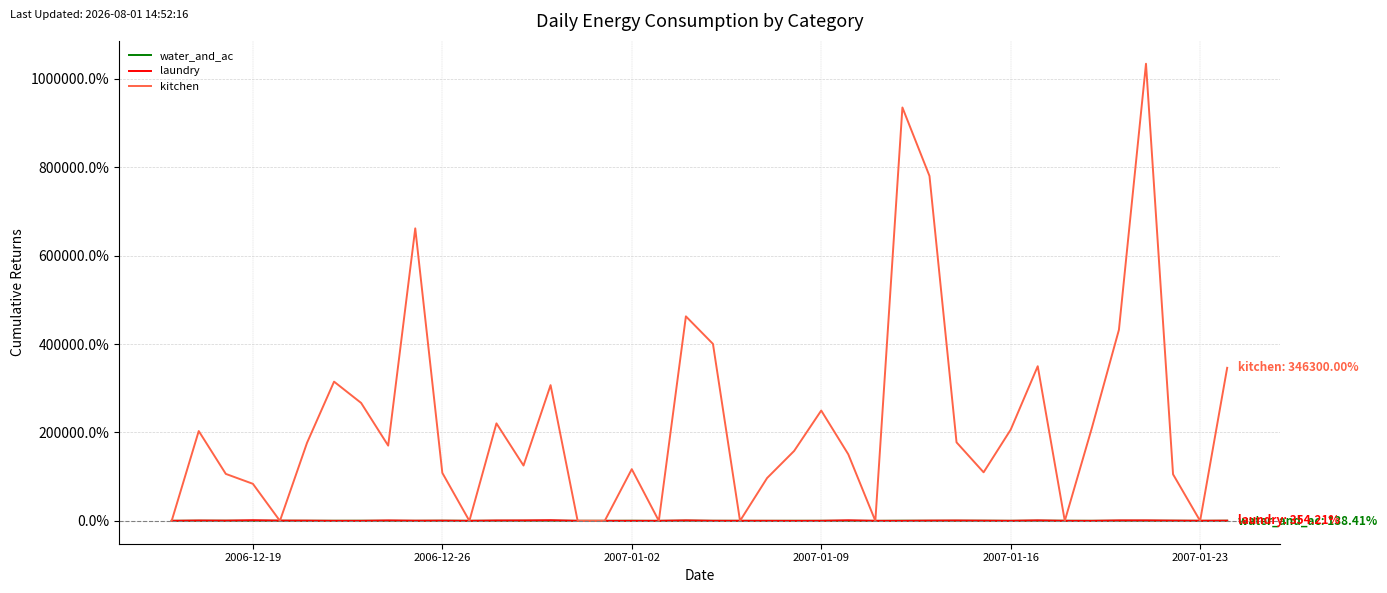

Where is kitchen nearest to the value 517200?

19